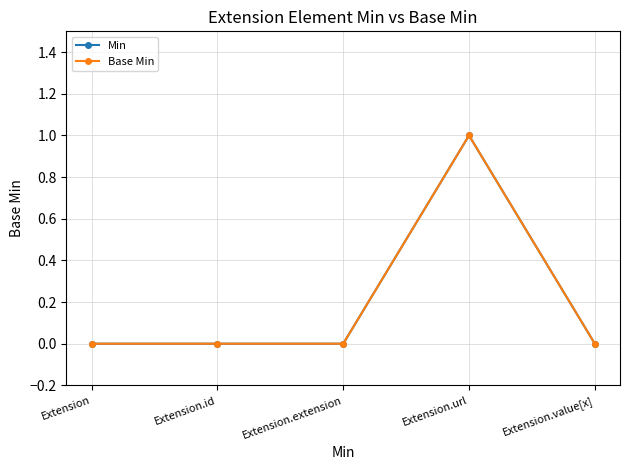

True or false: Base Min and Min cross at least once.

False